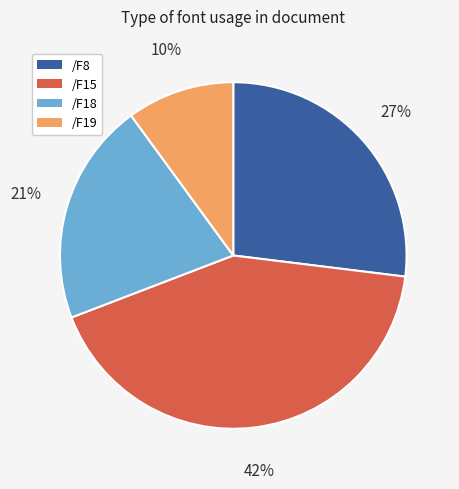

To the nearest percent, what portion does /F19 represent?

10%